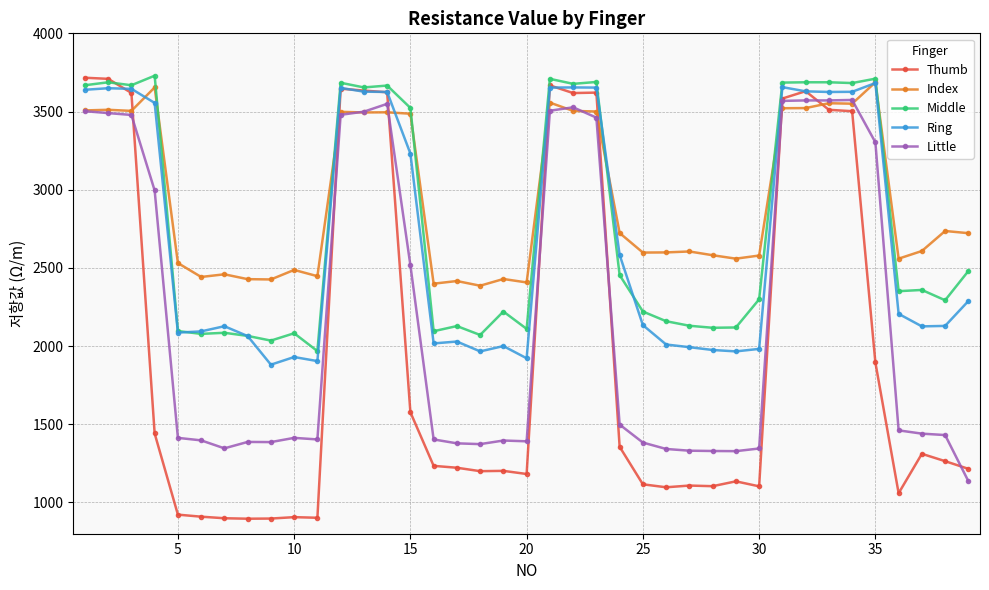

What is the maximum value shown in the chart?

3729